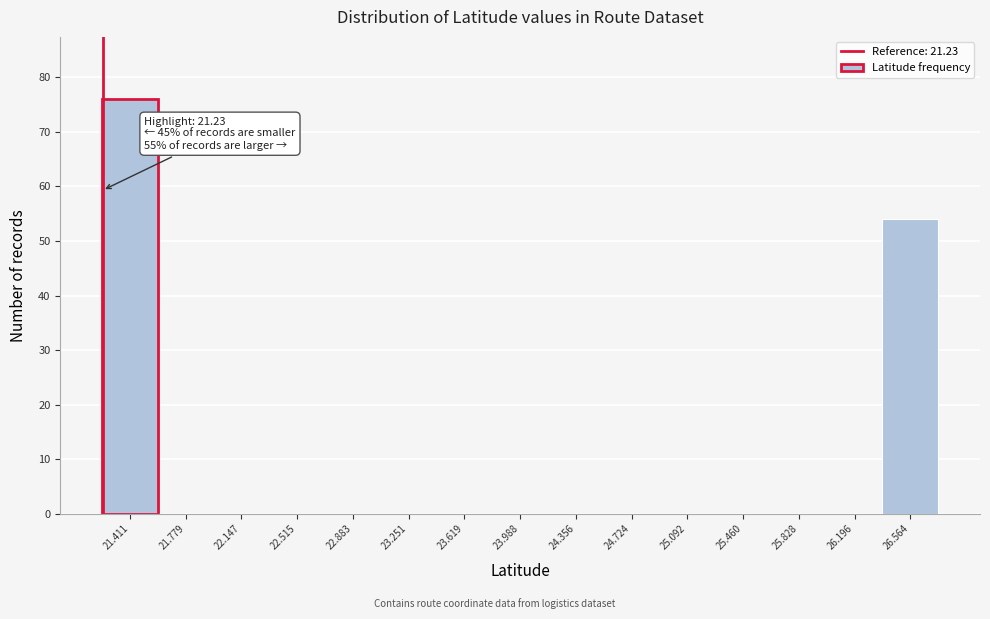

Over which range of the x-axis is the bar tallest?

21.25 to 21.60